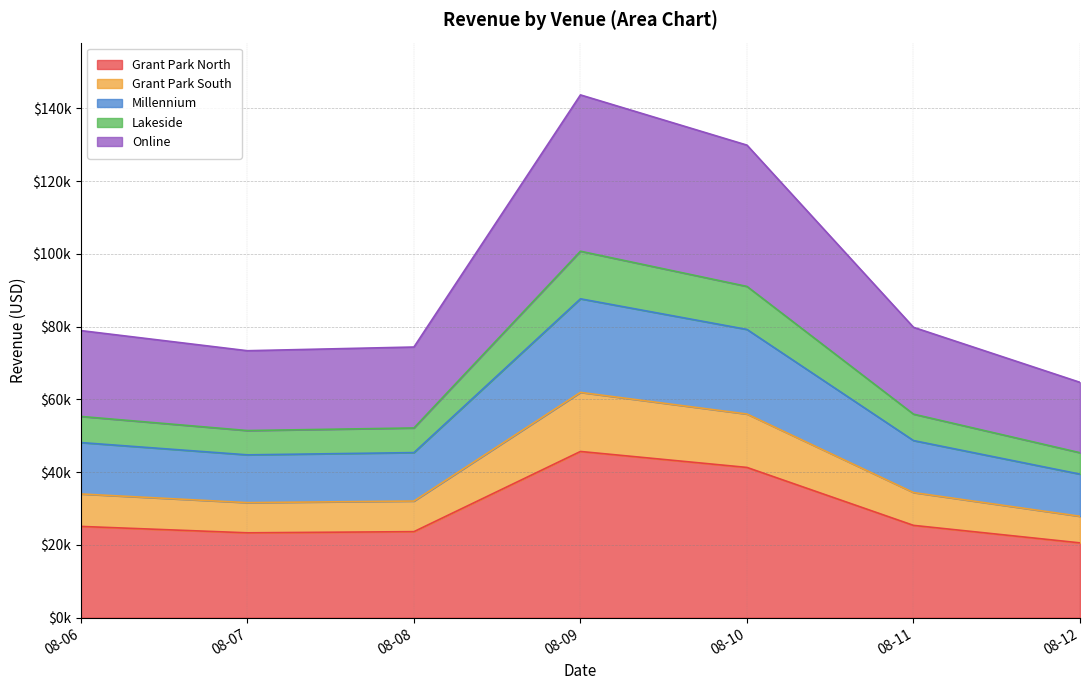

True or false: Online and Grant Park North intersect in this chart.

False